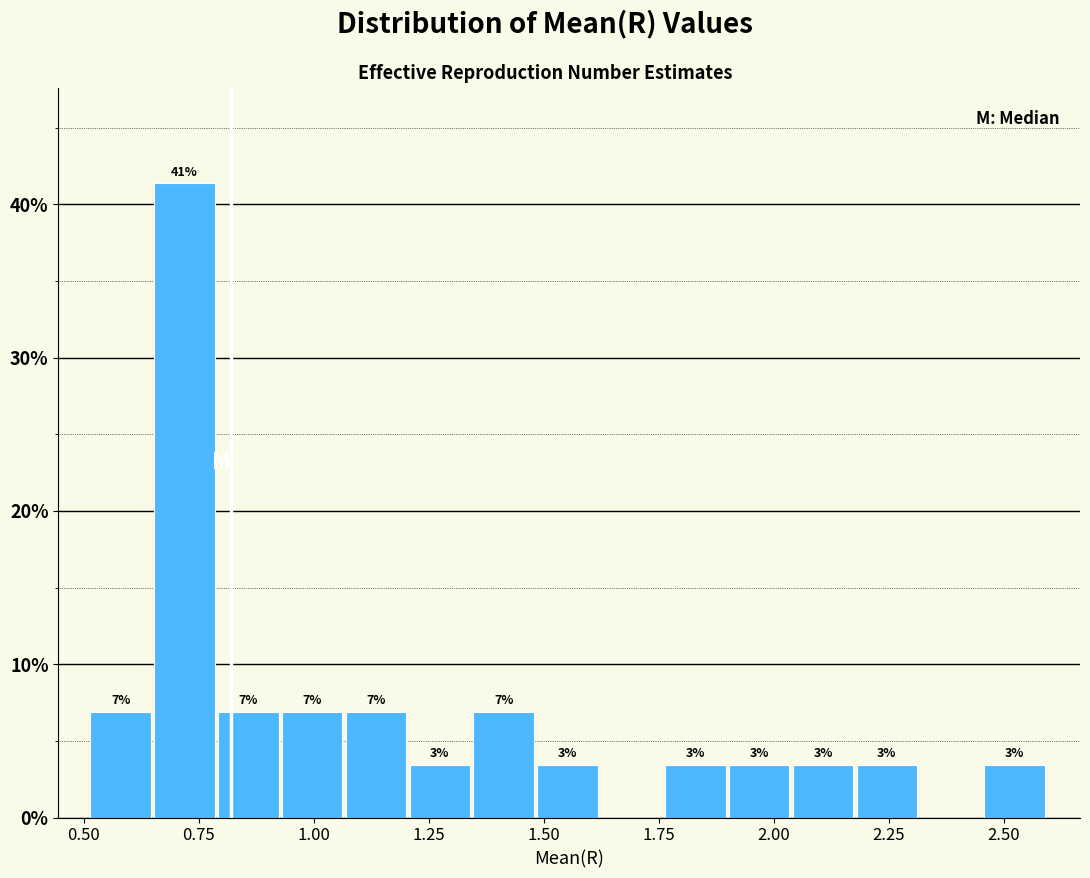

Around what value on the x-axis is the tallest bar? Give the approximate position of its centre, as read against the axis.

0.70